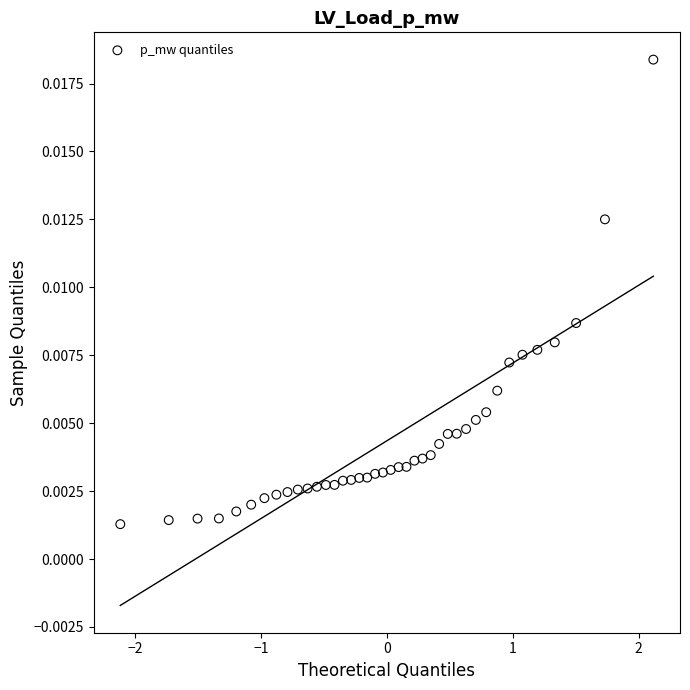

What is the range of X values (max minus min)?

4.2